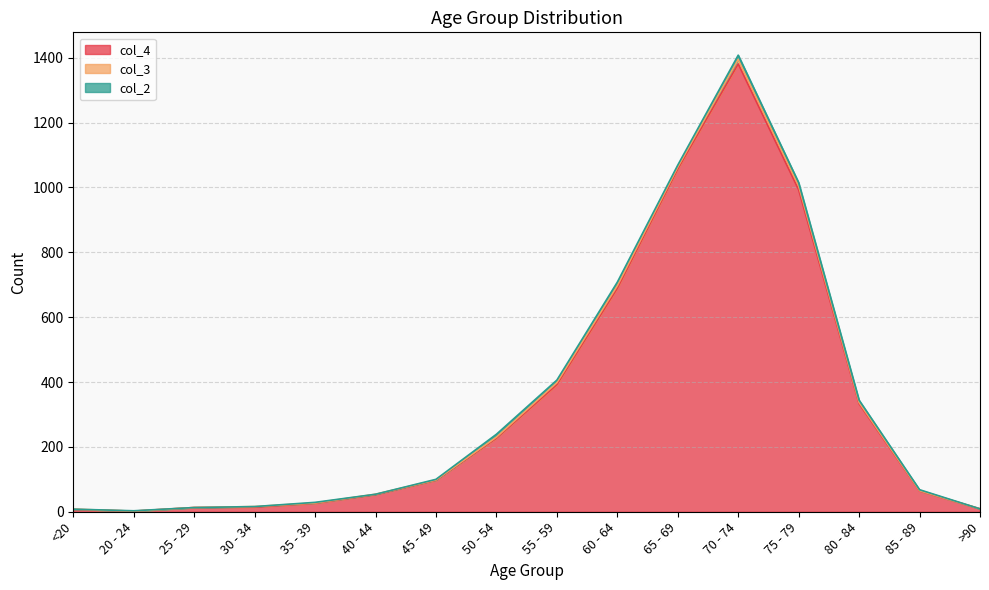

How many categories are shown in the chart?

16